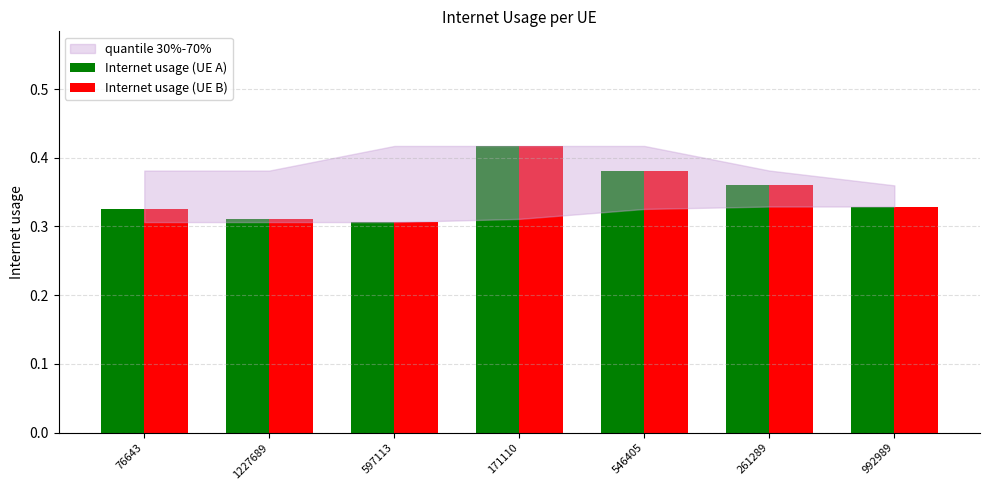

How many bars are there in total?

14